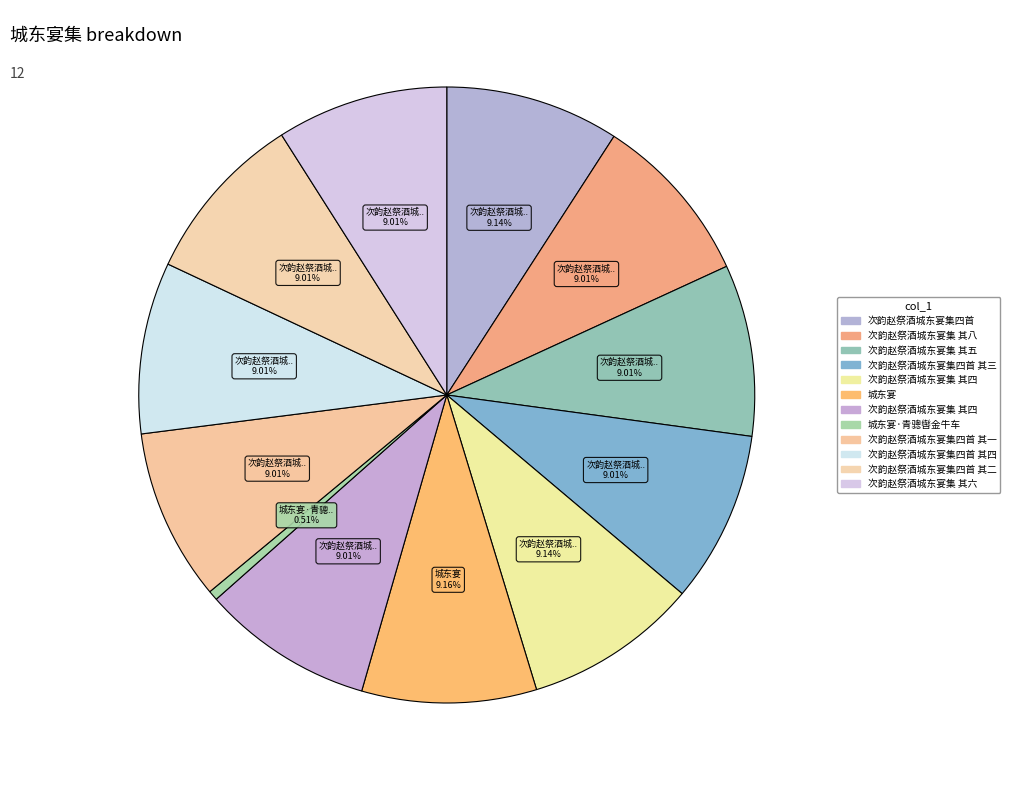

Count the number of slices in the pie.

12